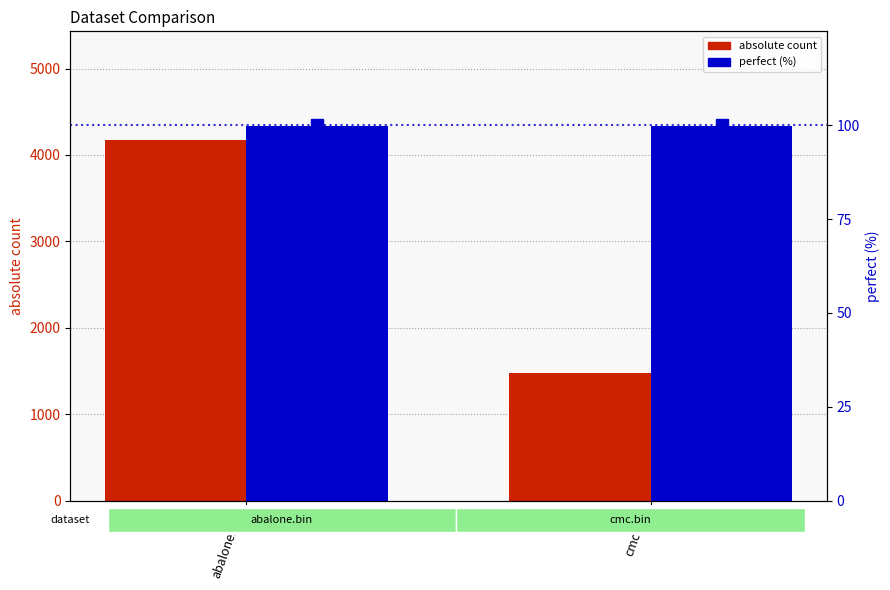

Which series has the widest spread of values?

absolute count